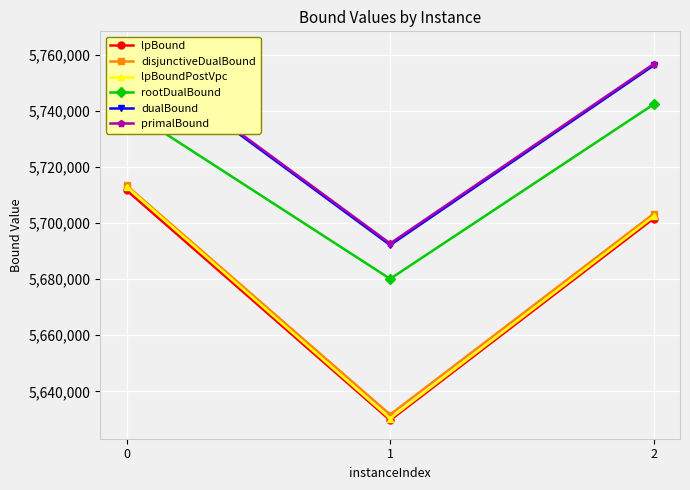

The lpBoundPostVpc series shows 2974840.1 at 2. True or false?

False